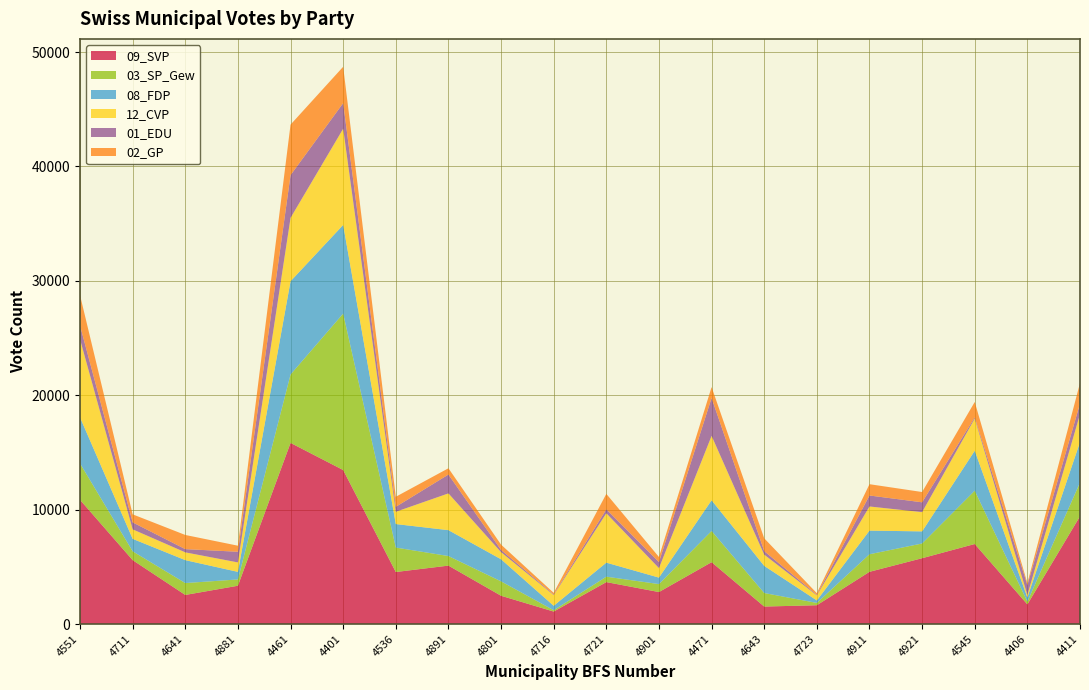

Reading right to left, list all the values displayed in this chart.

09_SVP: 4411=9424	4406=1720	4545=6998	4921=5756	4911=4566	4723=1646	4643=1531	4471=5409	4901=2798	4721=3668	4716=1093	4801=2474	4891=5109	4536=4550	4401=13464	4461=15835	4881=3350	4641=2545	4711=5589	4551=10857
03_SP_Gew: 4411=2947	4406=240	4545=4659	4921=1287	4911=1536	4723=202	4643=1182	4471=2731	4901=696	4721=474	4716=116	4801=1259	4891=837	4536=2137	4401=13677	4461=5977	4881=551	4641=1038	4711=771	4551=3181
08_FDP: 4411=3532	4406=370	4545=3494	4921=1058	4911=2066	4723=216	4643=2371	4471=2682	4901=566	4721=1227	4716=388	4801=1930	4891=2263	4536=2054	4401=7747	4461=8155	4881=661	4641=2005	4711=1089	4551=4029
12_CVP: 4411=2437	4406=209	4545=2815	4921=1682	4911=2110	4723=446	4643=983	4471=5626	4901=829	4721=4316	4716=941	4801=621	4891=3213	4536=1073	4401=8410	4461=5539	4881=826	4641=679	4711=831	4551=6824
01_EDU: 4411=926	4406=874	4545=97	4921=859	4911=960	4723=54	4643=308	4471=3310	4901=529	4721=345	4716=55	4801=191	4891=1647	4536=433	4401=2239	4461=3734	4881=933	4641=283	4711=608	4551=1205
02_GP: 4411=1805	4406=164	4545=1351	4921=900	4911=988	4723=134	4643=1120	4471=957	4901=444	4721=1351	4716=134	4801=468	4891=549	4536=880	4401=3177	4461=4416	4881=529	4641=1238	4711=702	4551=2655